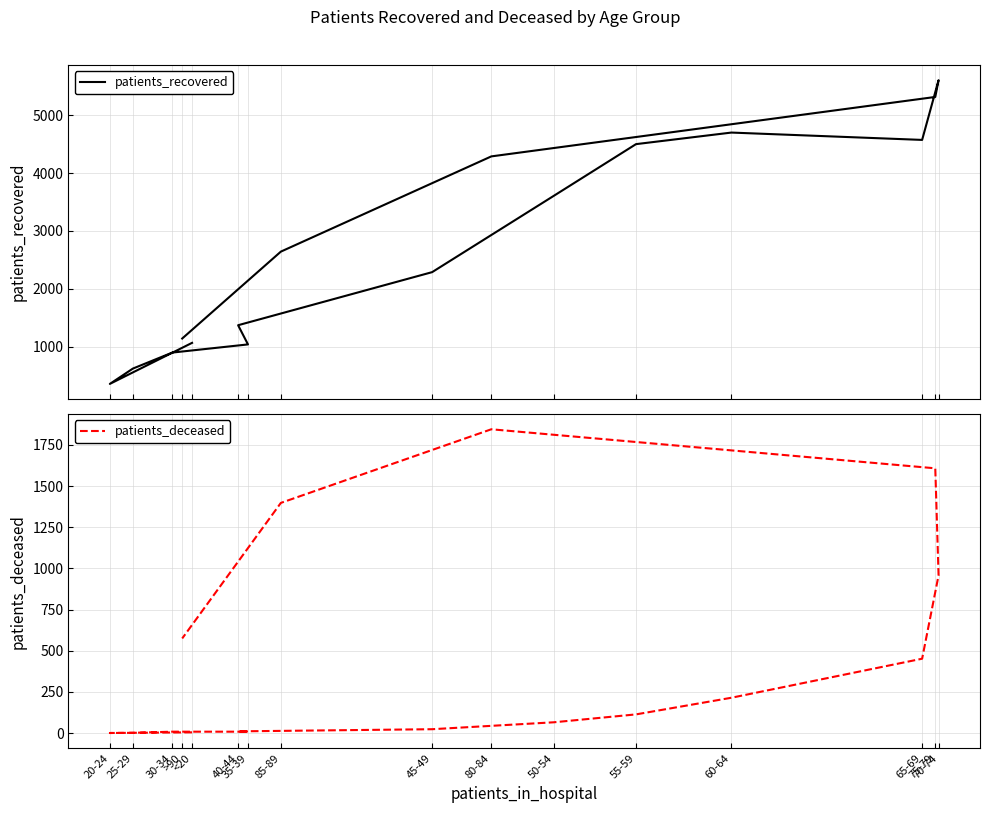

How many lines are shown in the chart?

2